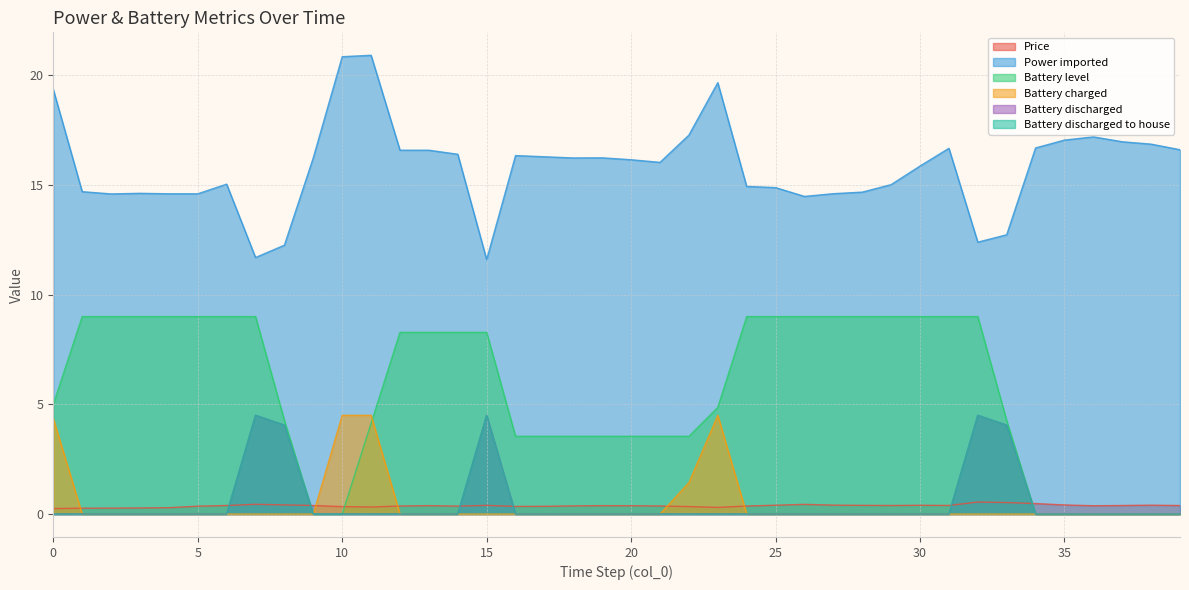

Does the chart display data point markers on the line(s)?

No